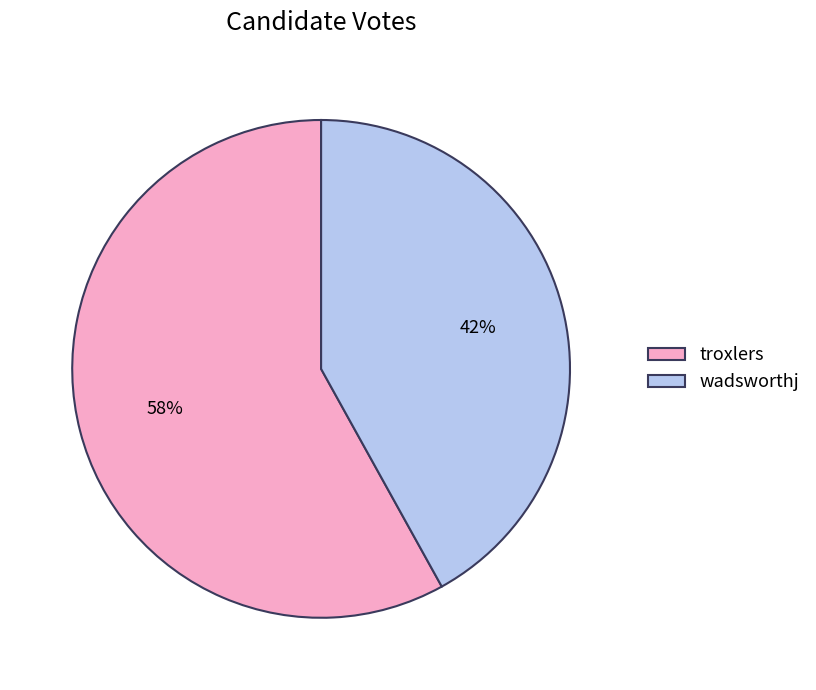

To the nearest percent, what is the difference between the wadsworthj and troxlers slice percentages?

16%